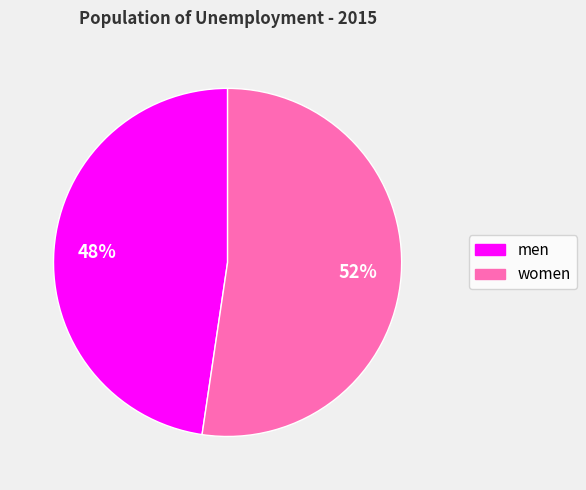

How many slices are in this pie chart?

2